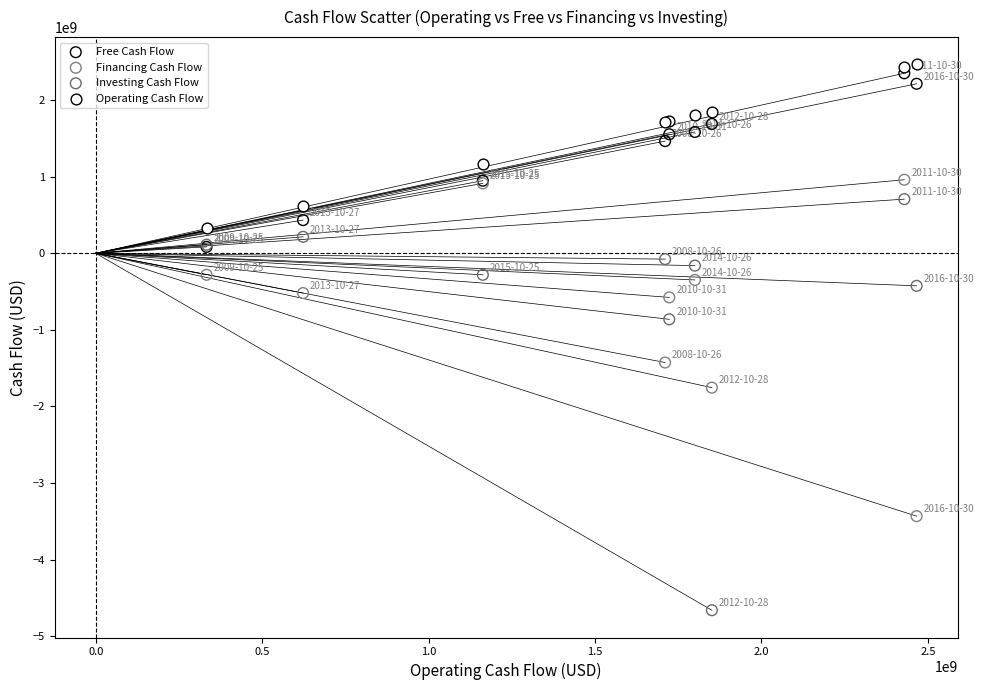

Which series contains the lowest Y value?

Investing Cash Flow